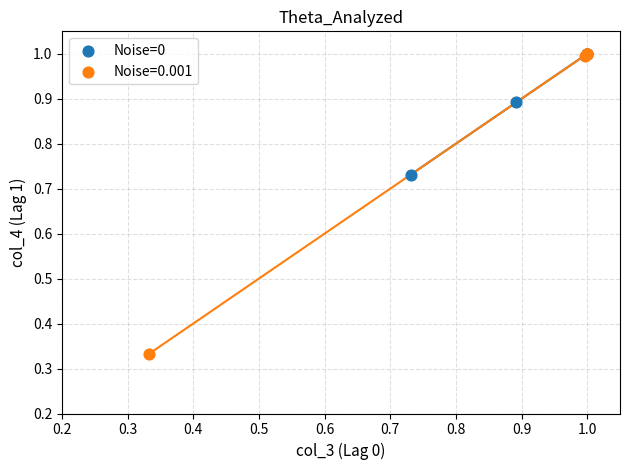

Which series has the largest Y range (max minus min)?

Noise=0.001